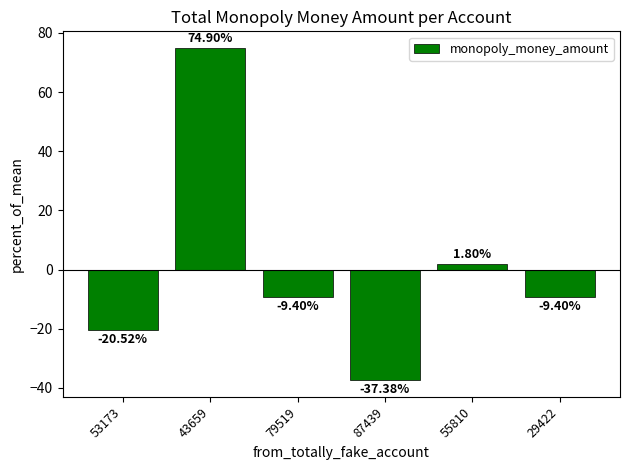

Which has a higher value, 87439 or 43659?

43659